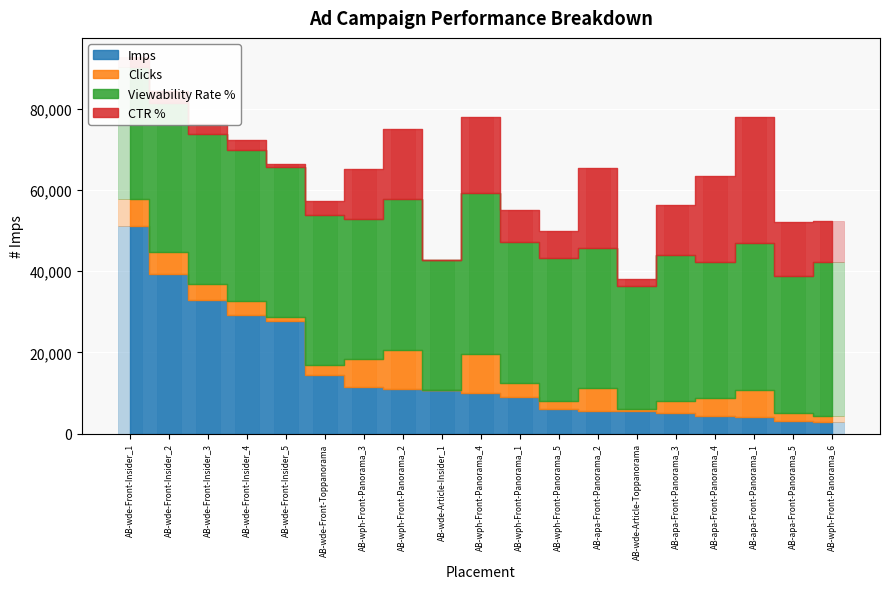

Reading left to right, transcribe all the data shown in this chart.

Imps: 51160	39274	32774	29072	27686	14301	11435	10994	10665	10111	9013	5980	5609	5463	4966	4228	4179	2990	2936
Clicks: 6500	5500	4000	3500	1000	2500	7000	9500	0	9500	3500	2000	5500	500	3000	4500	6500	2000	1500
Viewability Rate %: 32550	36700	36950	37300	36900	37050	34350	37250	31950	39500	34750	35300	34650	30350	36100	33500	36250	33750	37700
CTR %: 2540	2800	2440	2410	720	3500	12240	17280	0	18790	7770	6690	19610	1830	12080	21290	31110	13380	10220